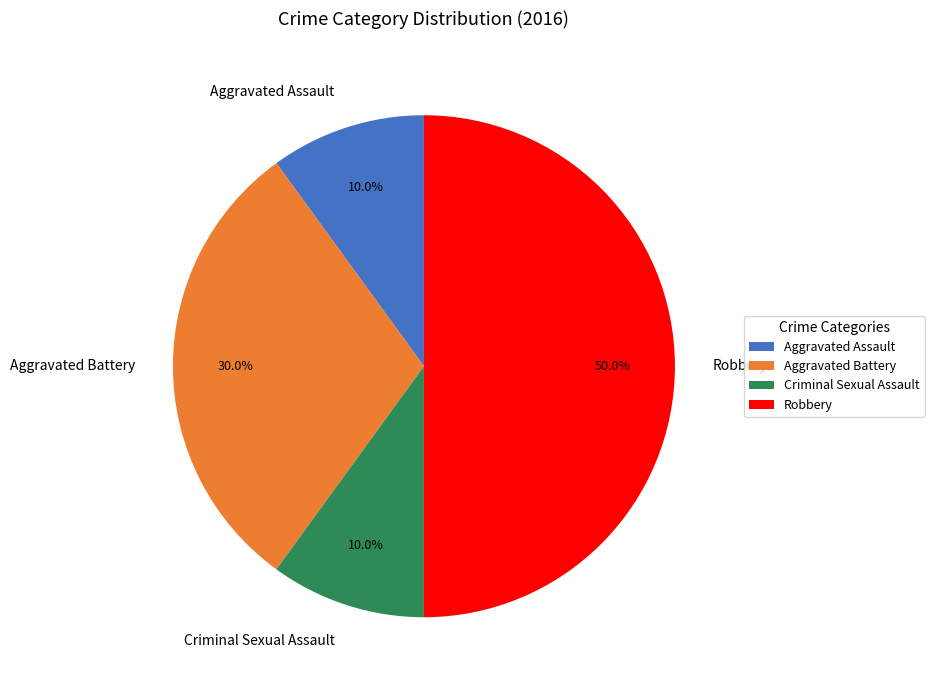

Count the number of slices in the pie.

4